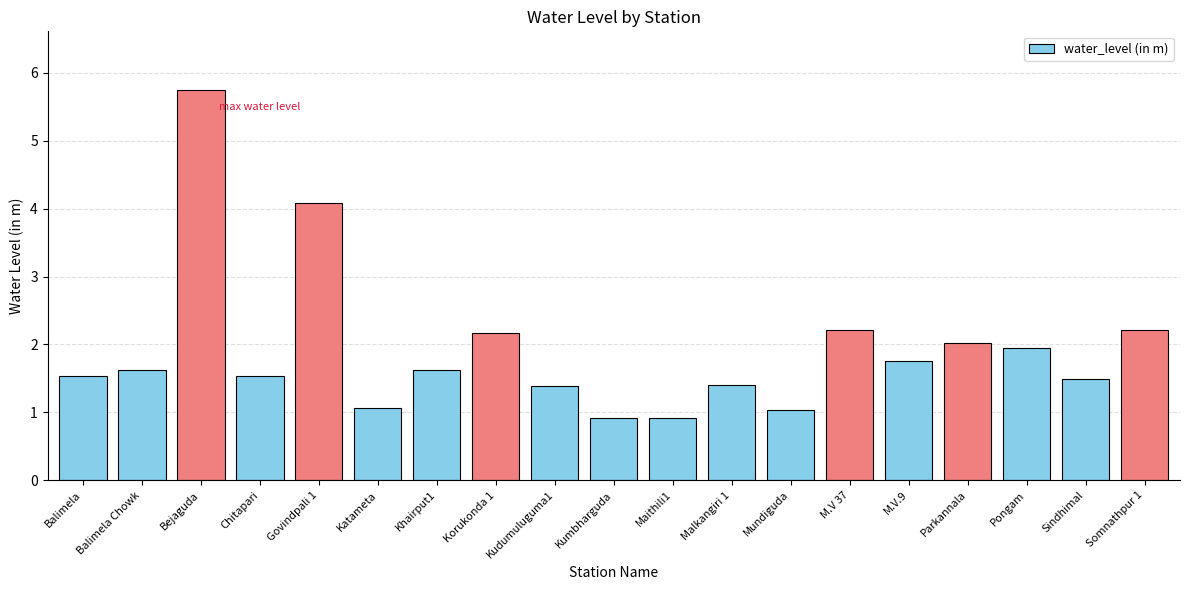

Are the bars horizontal?

No